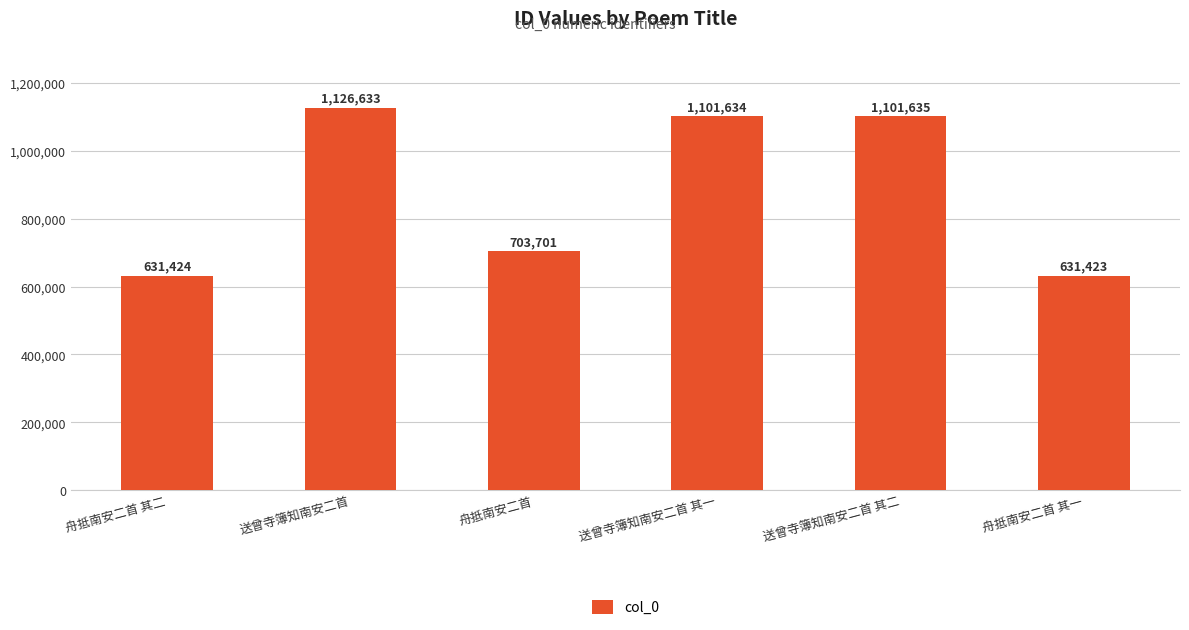

Are the bars horizontal?

No